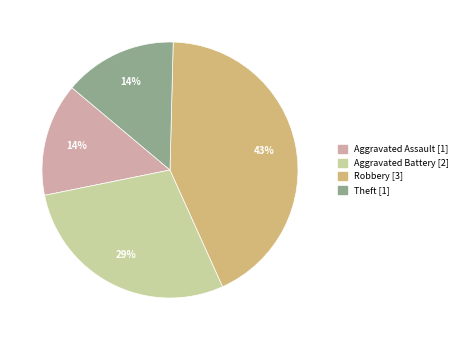

To the nearest percent, what is the difference between the largest and smallest slice percentages?

29%